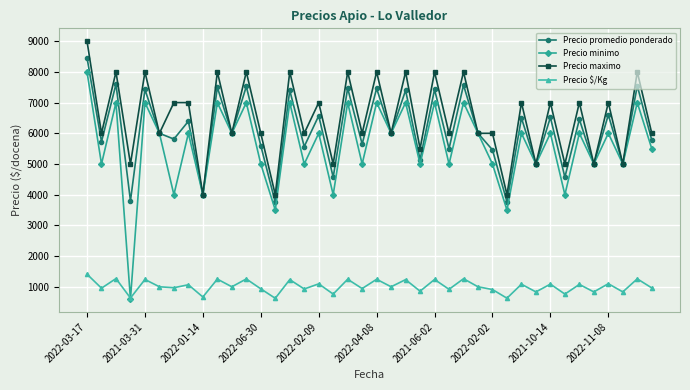

At how many categories does at least one series exceed 2521?

40